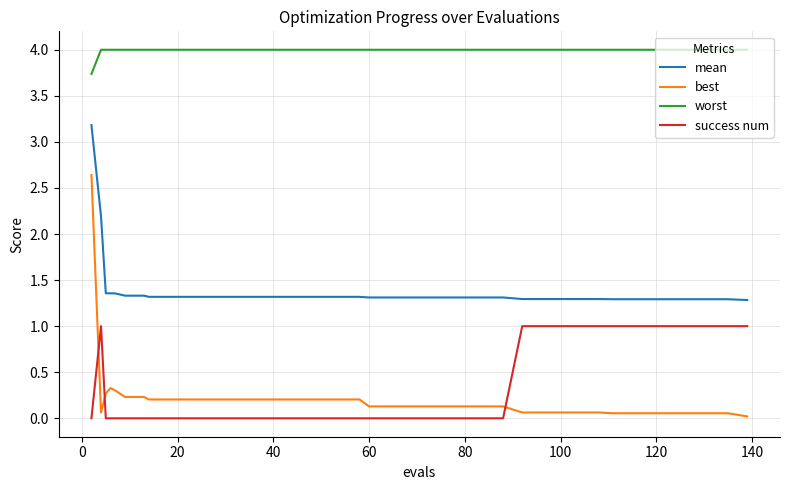

Which series has the largest total across all categories?

worst